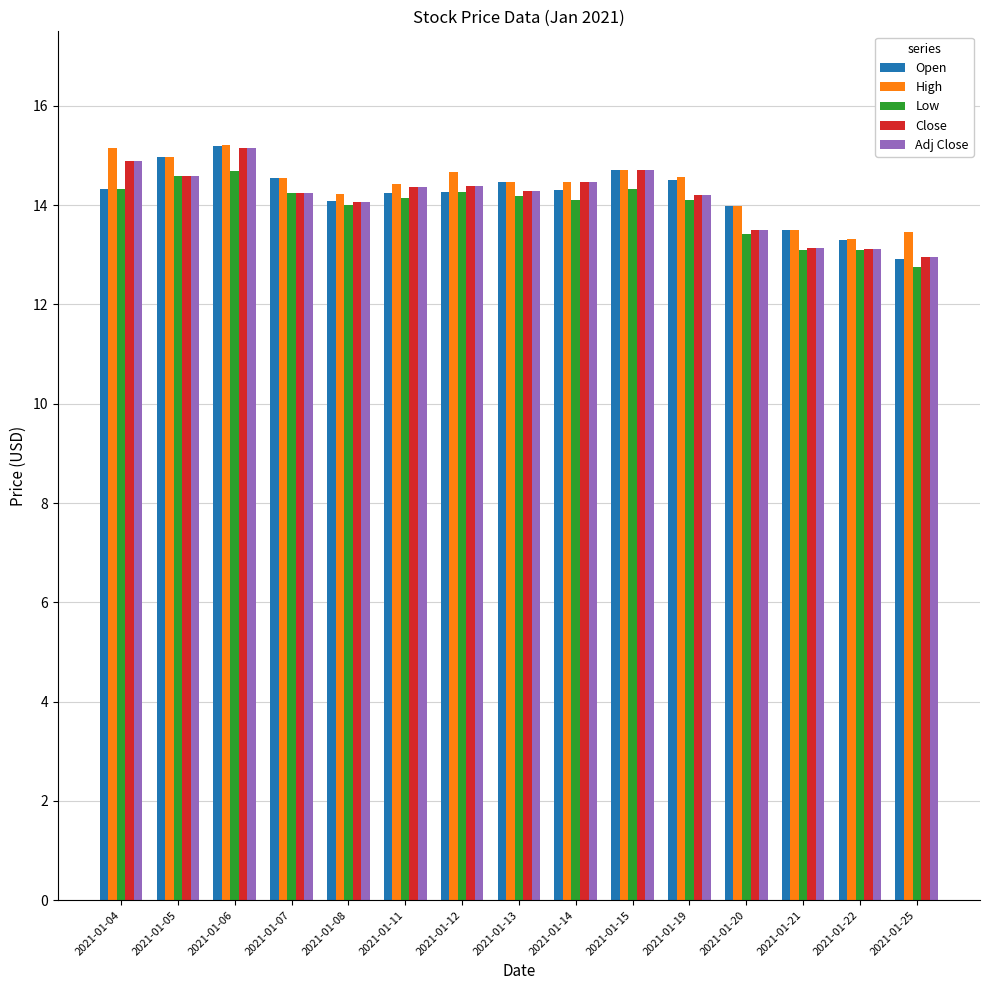

Which series has the largest total across all categories?

High